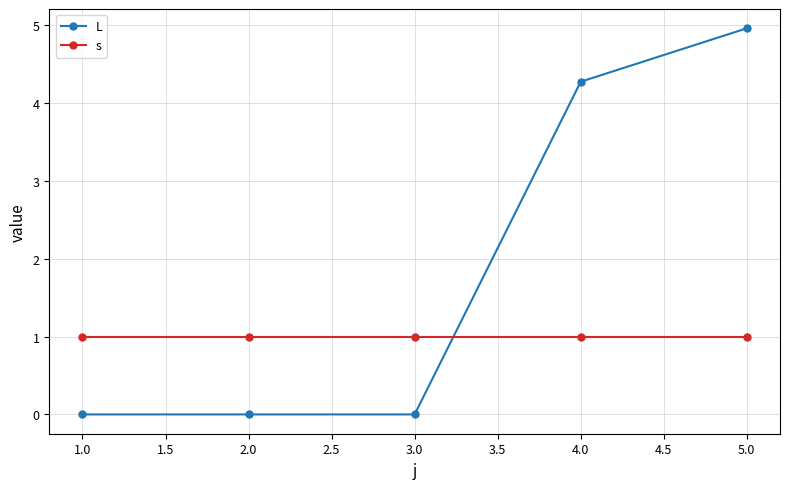

Read the L value at 2.0.

0.0